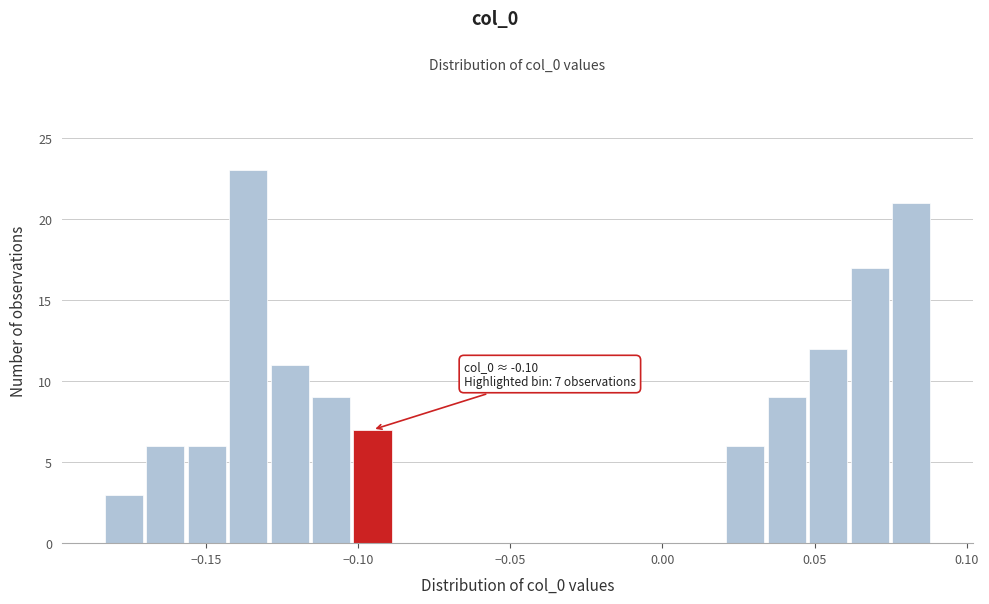

Read against the x-axis, roughly where is the centre of the tallest bar?

-0.135